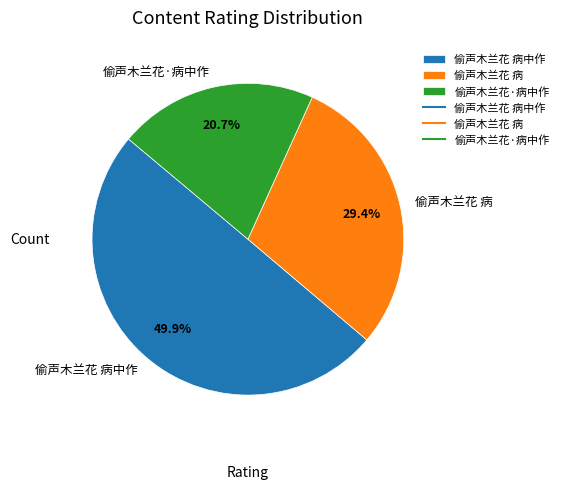

How many slices are in this pie chart?

3